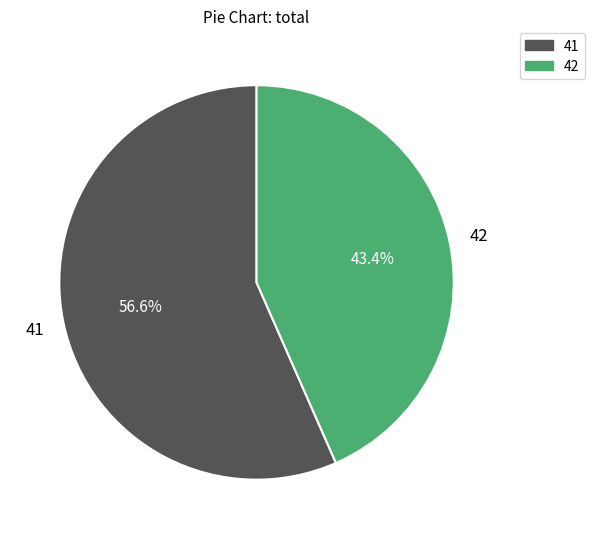

What is the total percentage of 41 and 42?

100.0%